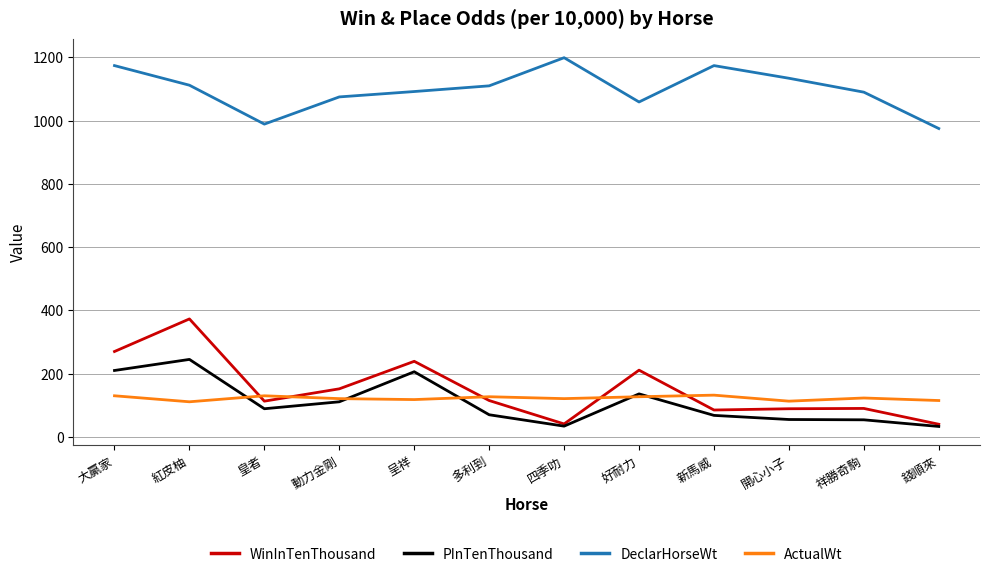

Which series has the largest total across all categories?

DeclarHorseWt